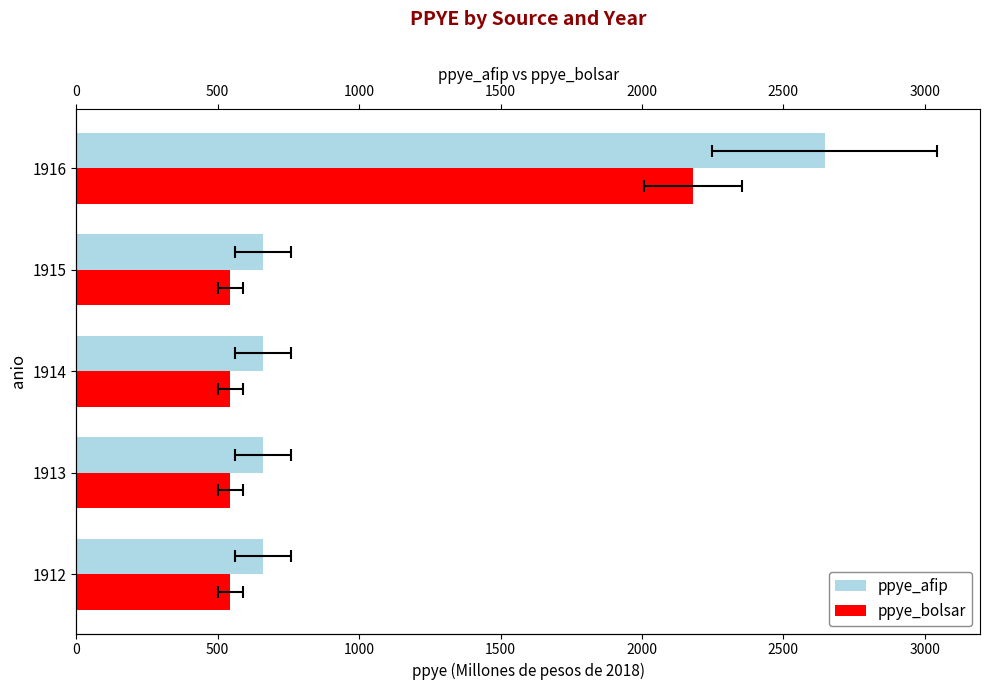

What is the average value of the ppye_bolsar series?

872.0